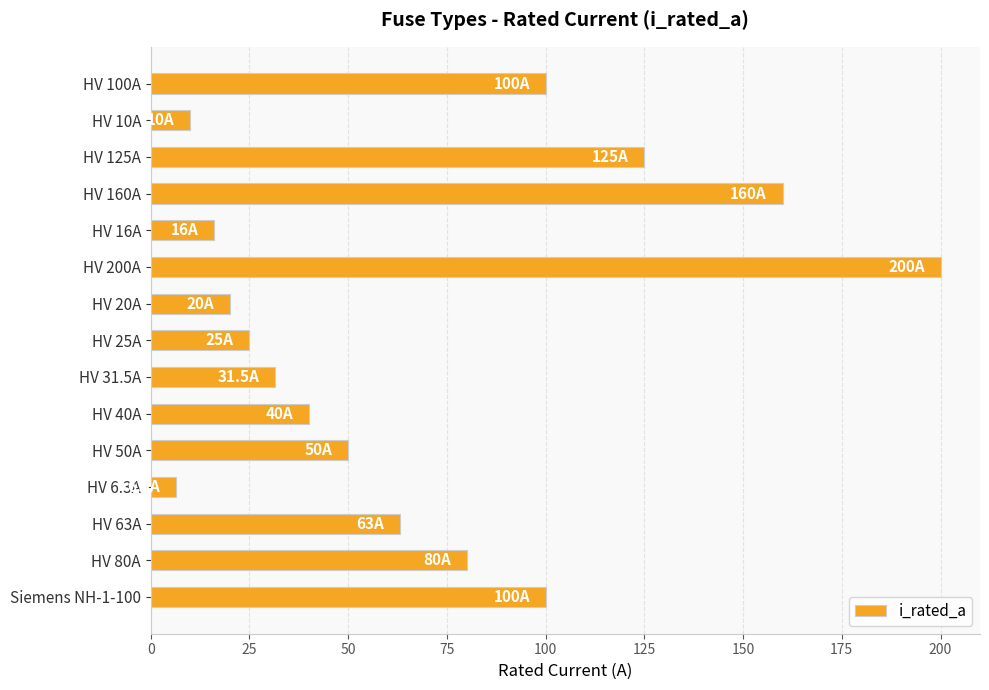

Which has a higher value, HV 25A or HV 50A?

HV 50A